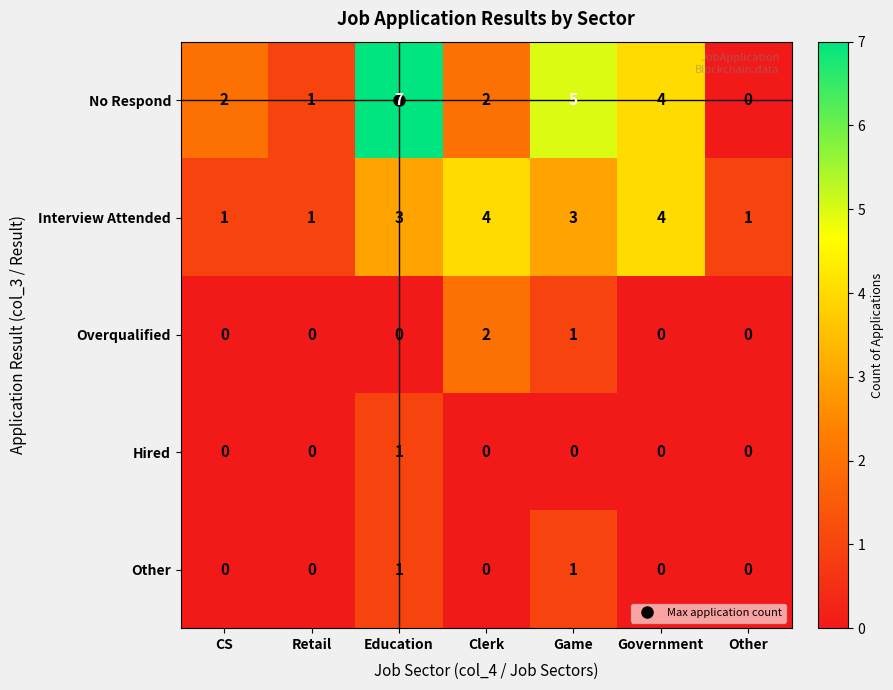

What is the sum of the Interview Attended values at Game and Government?

7